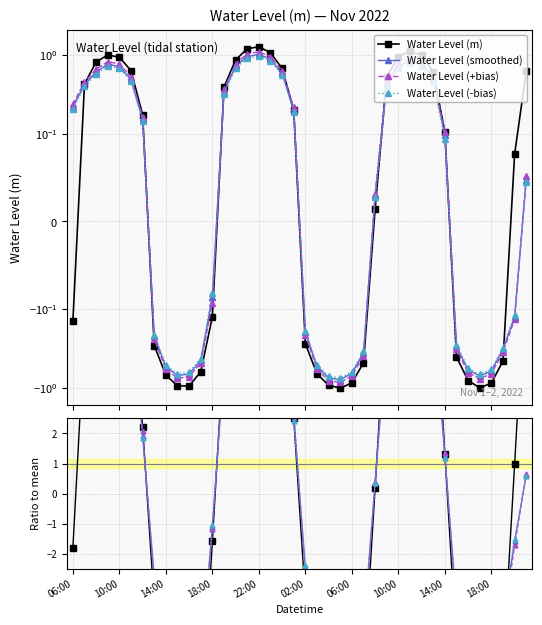

The chart shows a value of 0.2 at 2022-11-01 19:00. True or false?

False